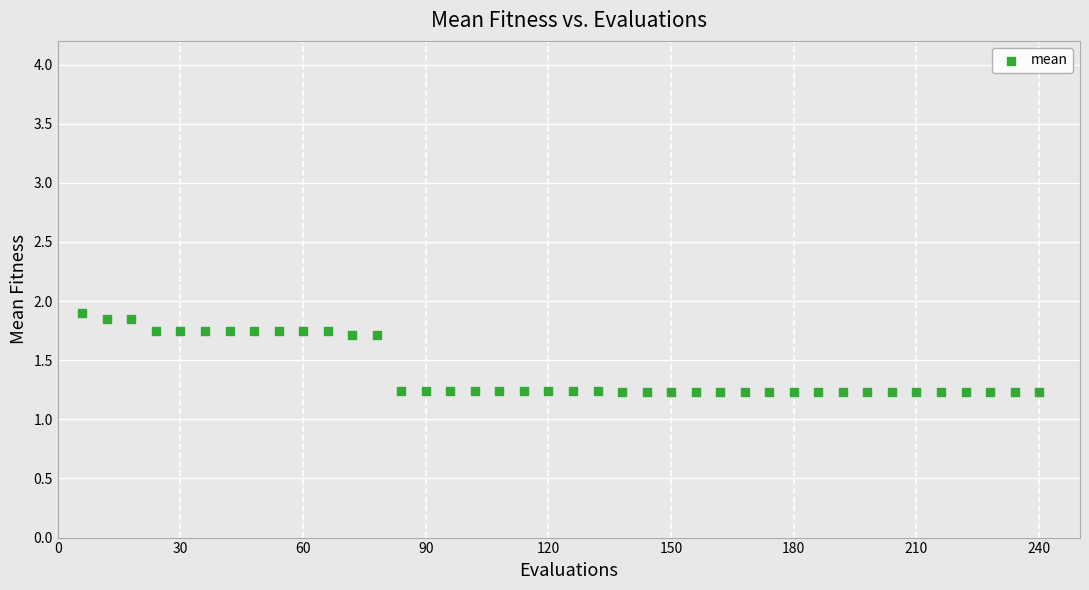

What is the range of X values (max minus min)?

234.0